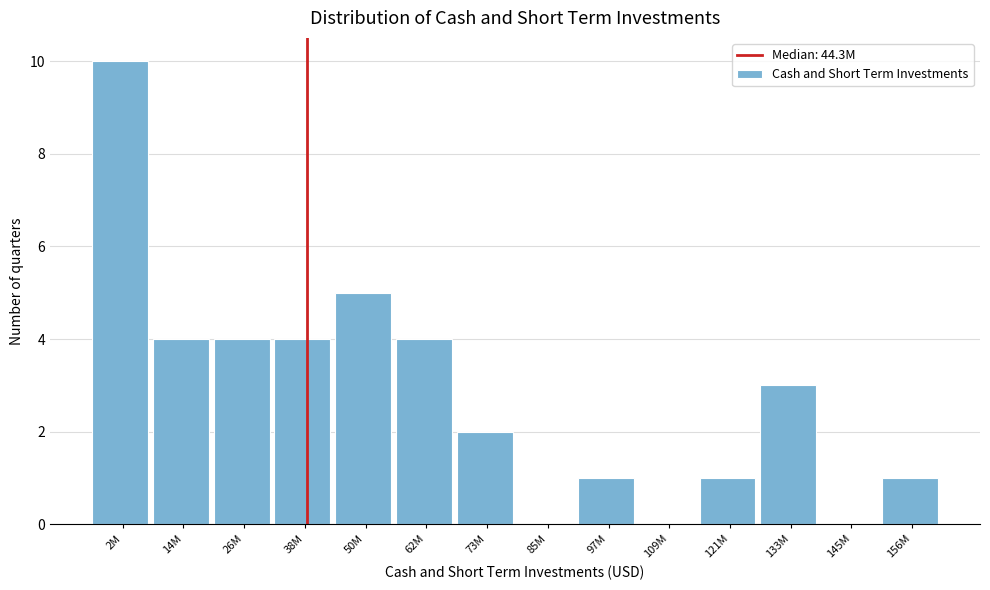

Reading right to left, list all the values displayed in this chart.

156M=1	145M=0	133M=3	121M=1	109M=0	97M=1	85M=0	73M=2	62M=4	50M=5	38M=4	26M=4	14M=4	2M=10